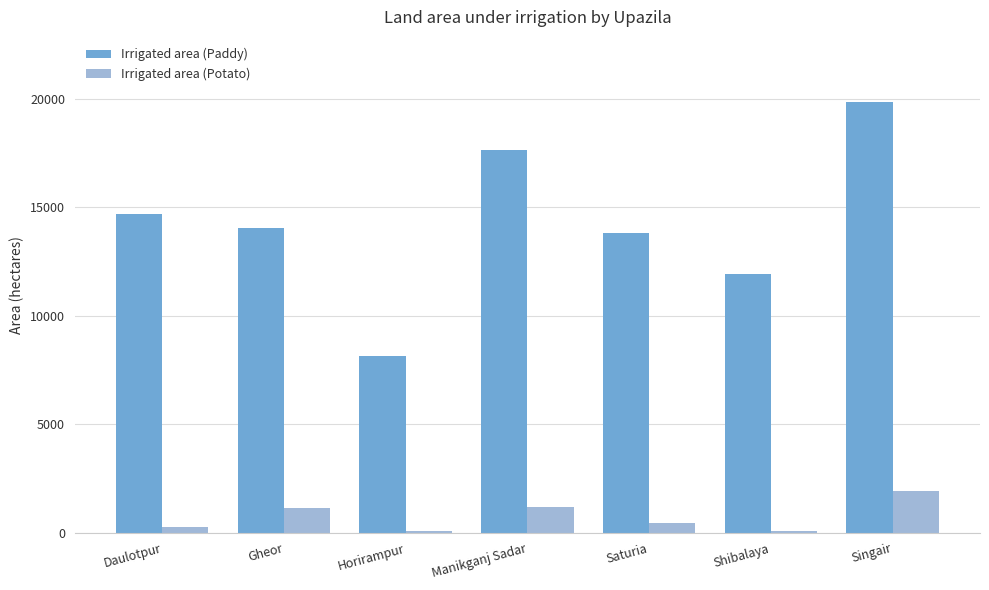

What is the sum of all Irrigated area (Potato) values?

5097